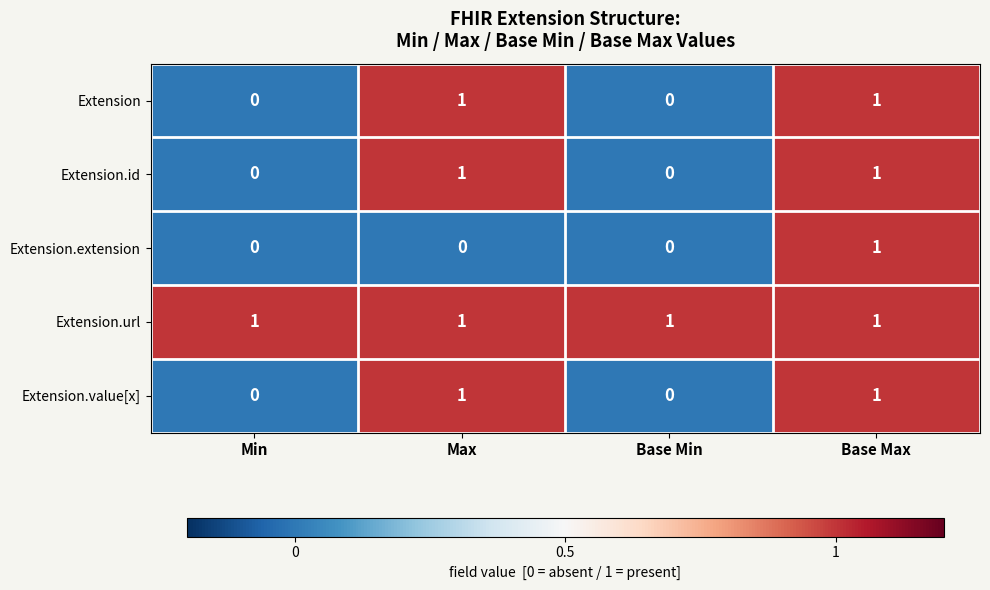

How many Extension values are between 0 and 1?

4